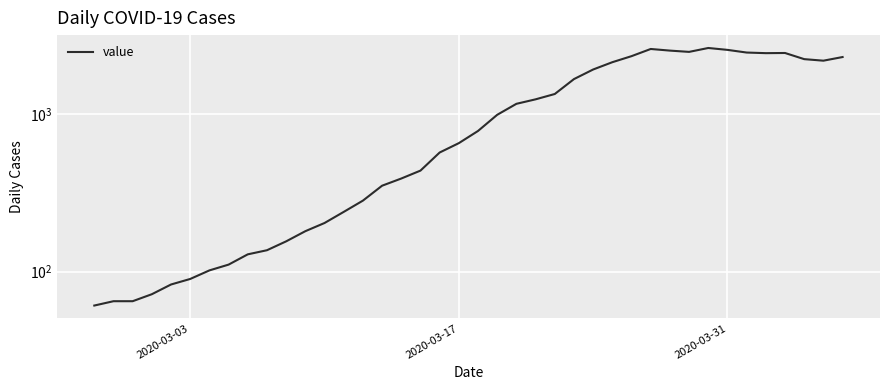

What is the greatest value displayed?

2638